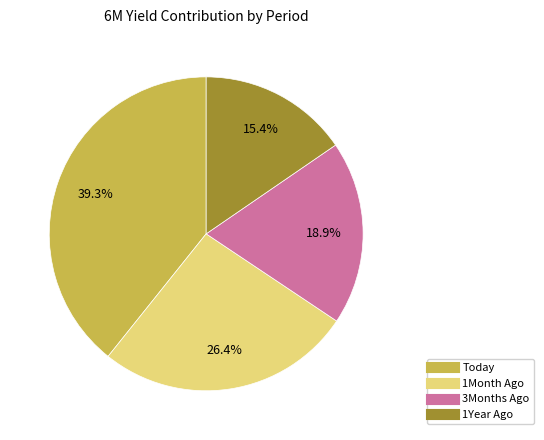

Between Today and 1Year Ago, which is larger?

Today